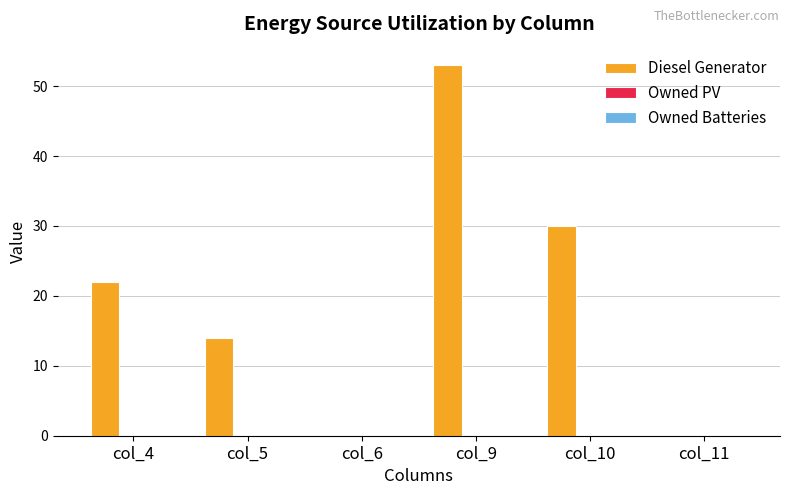

Are the bars horizontal?

No